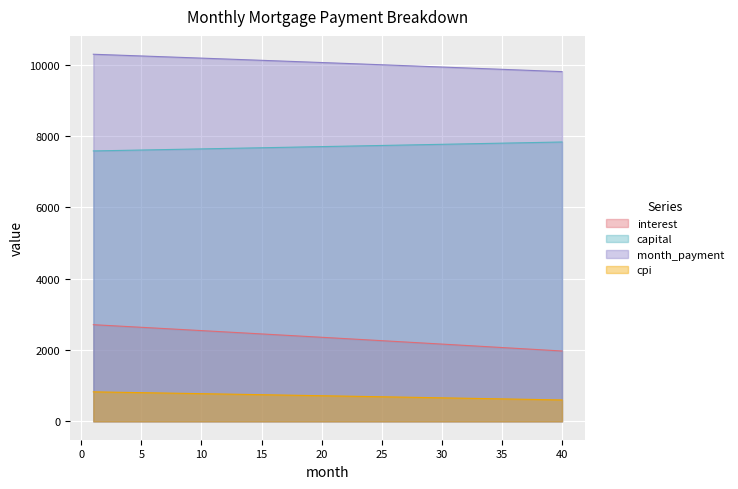

What is the spread (max minus min) of values at 21?

9334.9